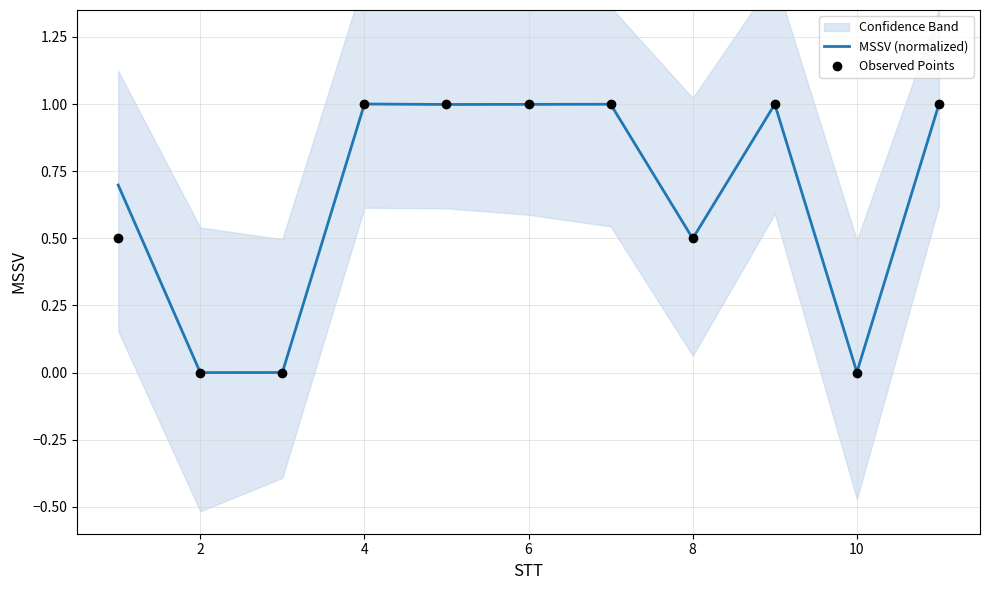

Which series reaches the minimum Y coordinate?

MSSV (normalized)